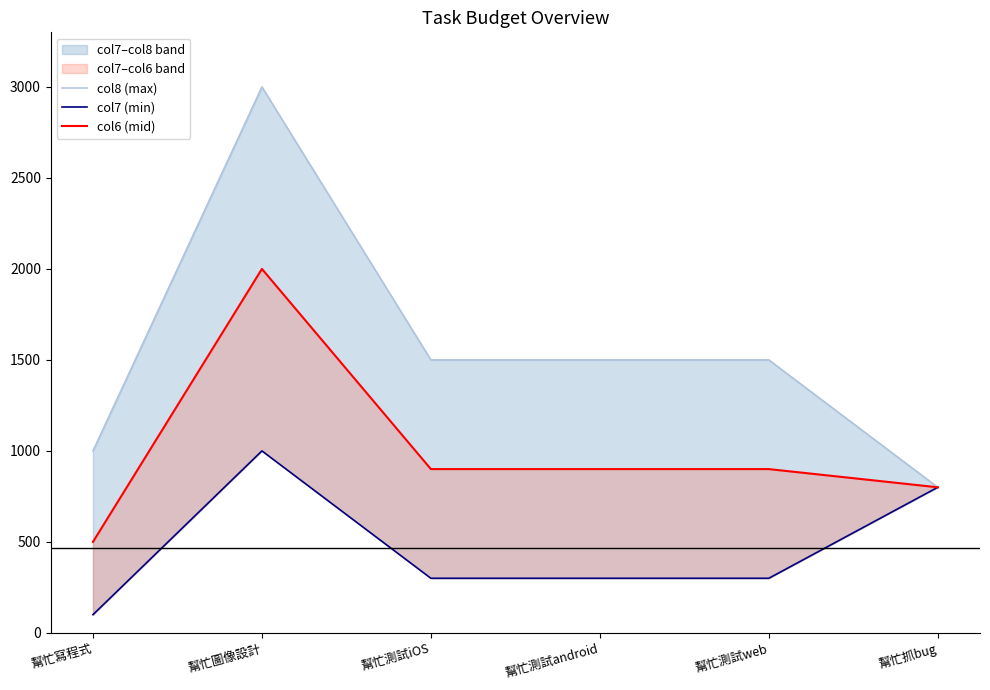

How many data points does each series have?

6